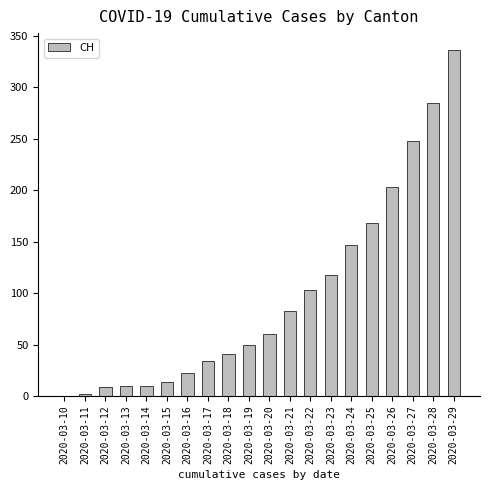

Are the bars horizontal?

No